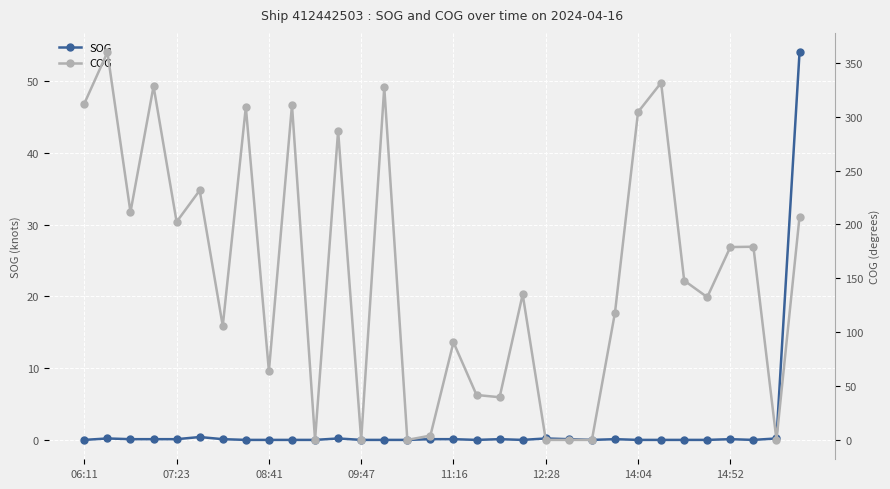

How many values in the SOG series exceed 0?

16